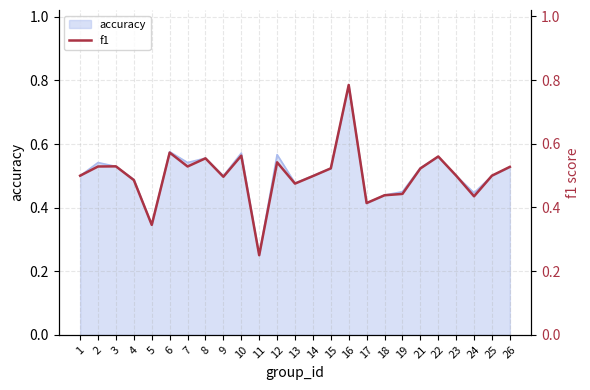

At which label is accuracy closest to 0?

11